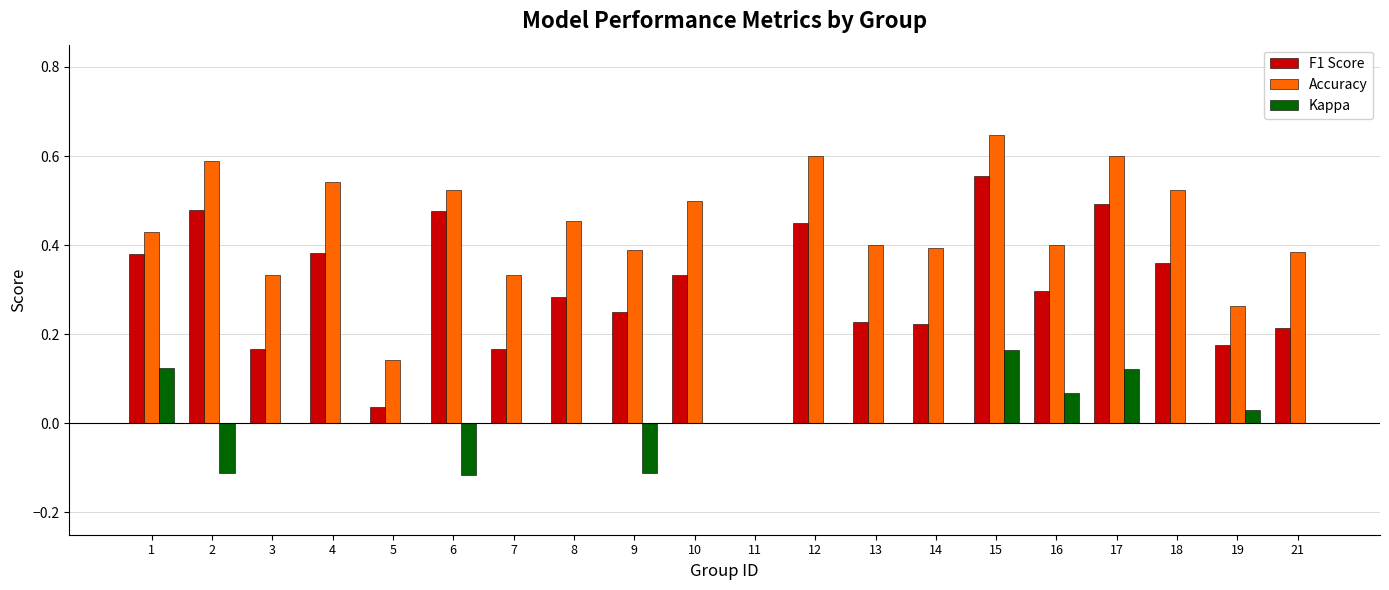

What is the sum of all Accuracy values?

8.4